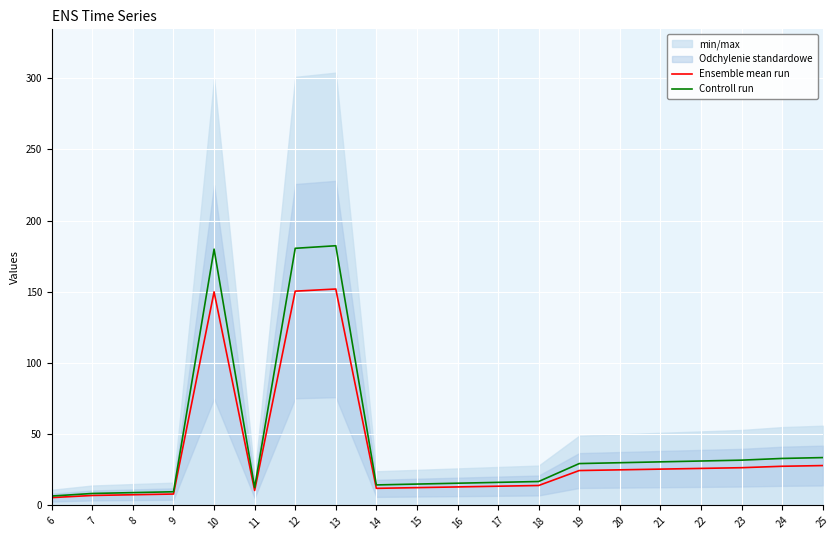

At 21, list the series in order from largest to smallest.

Controll run, Ensemble mean run